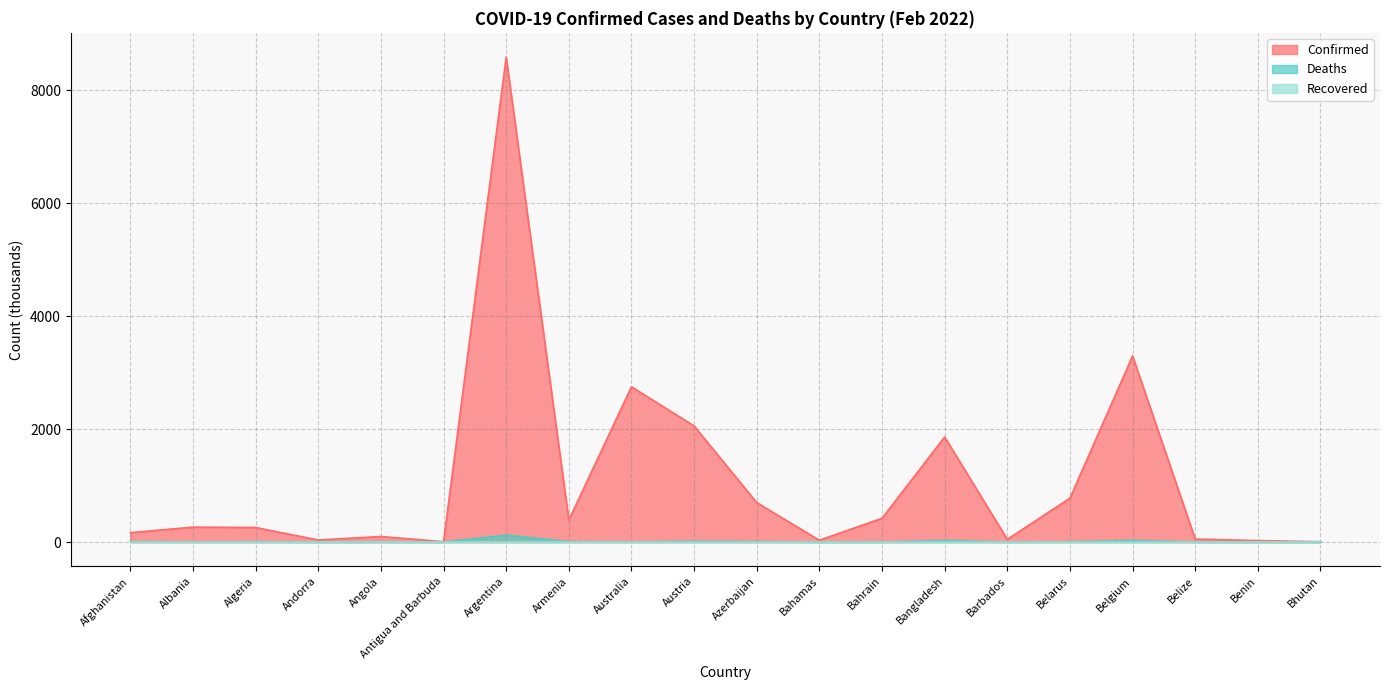

What position from the right is Bahamas?

9